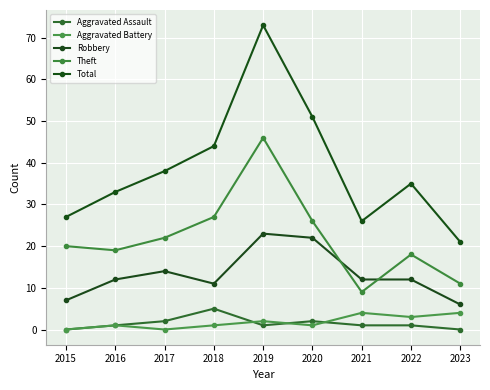

True or false: Robbery and Aggravated Battery intersect in this chart.

False